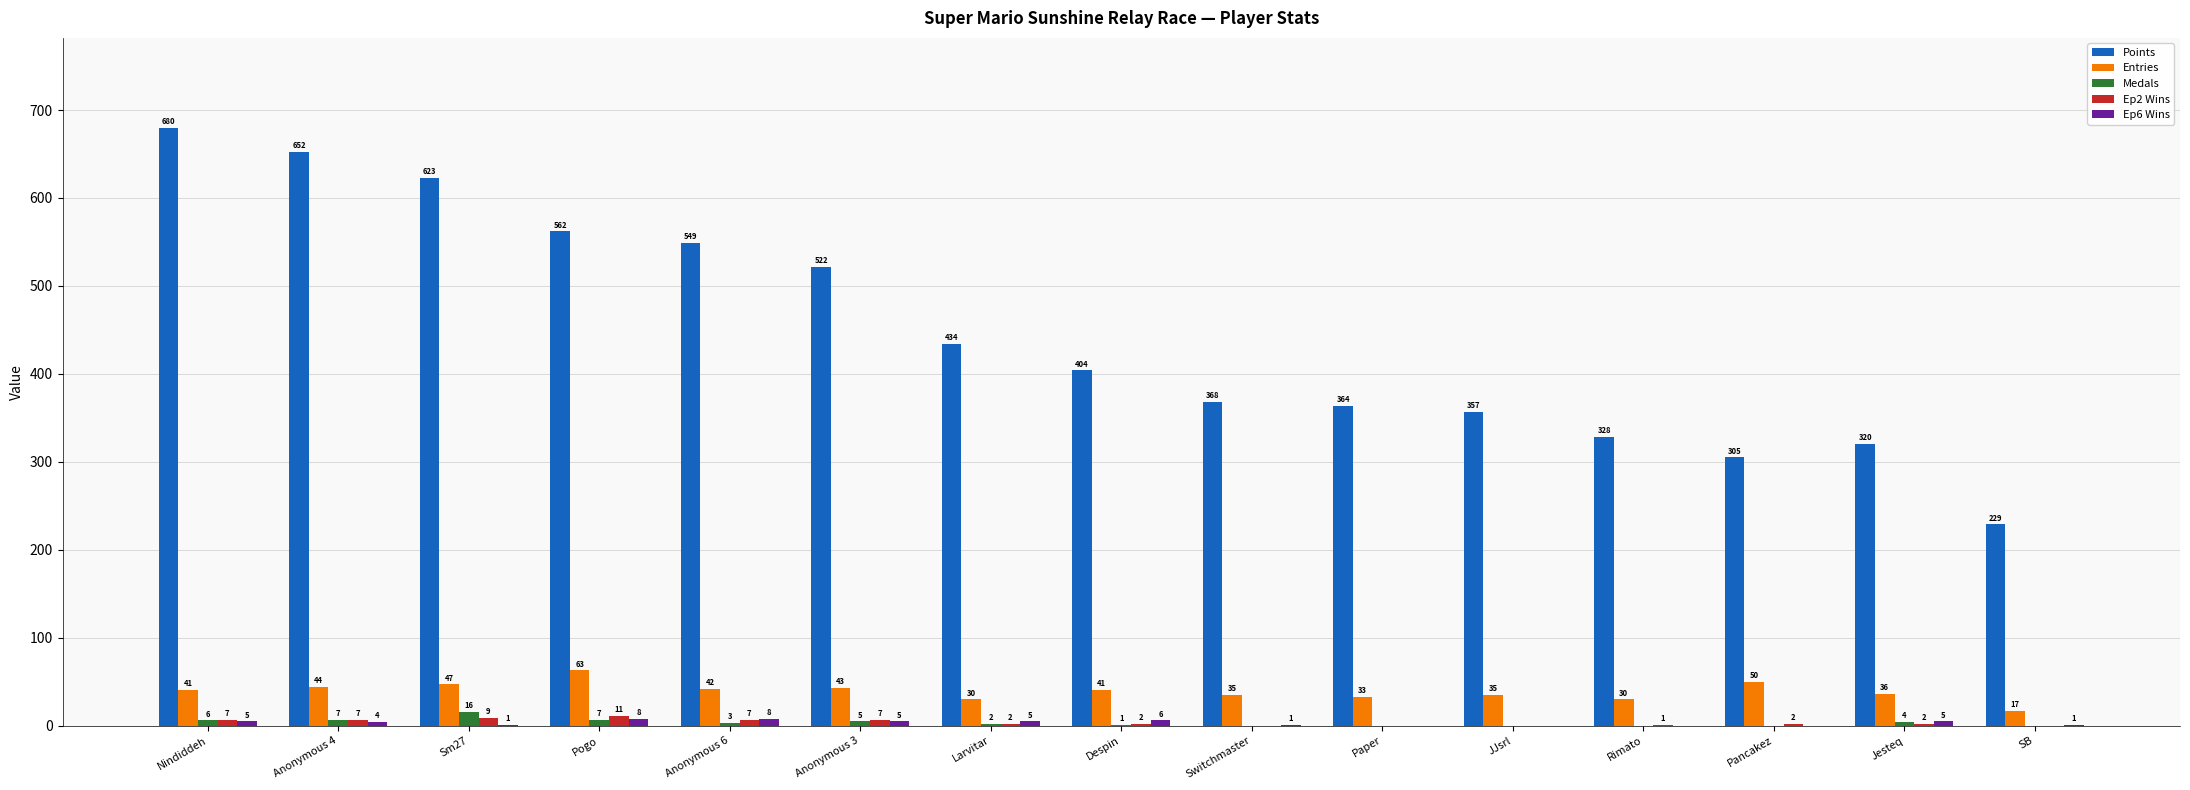

Which series has the largest total across all categories?

Points